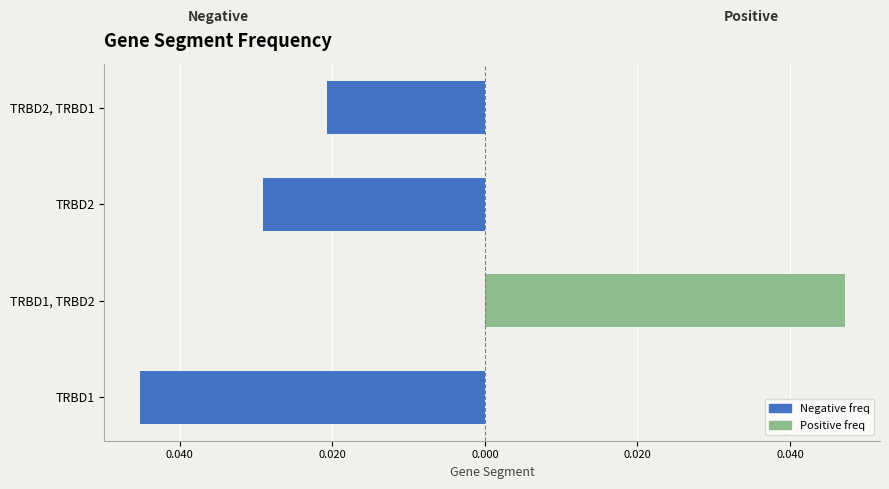

True or false: Positive freq has a value of 0.0 at TRBD2, TRBD1.

False